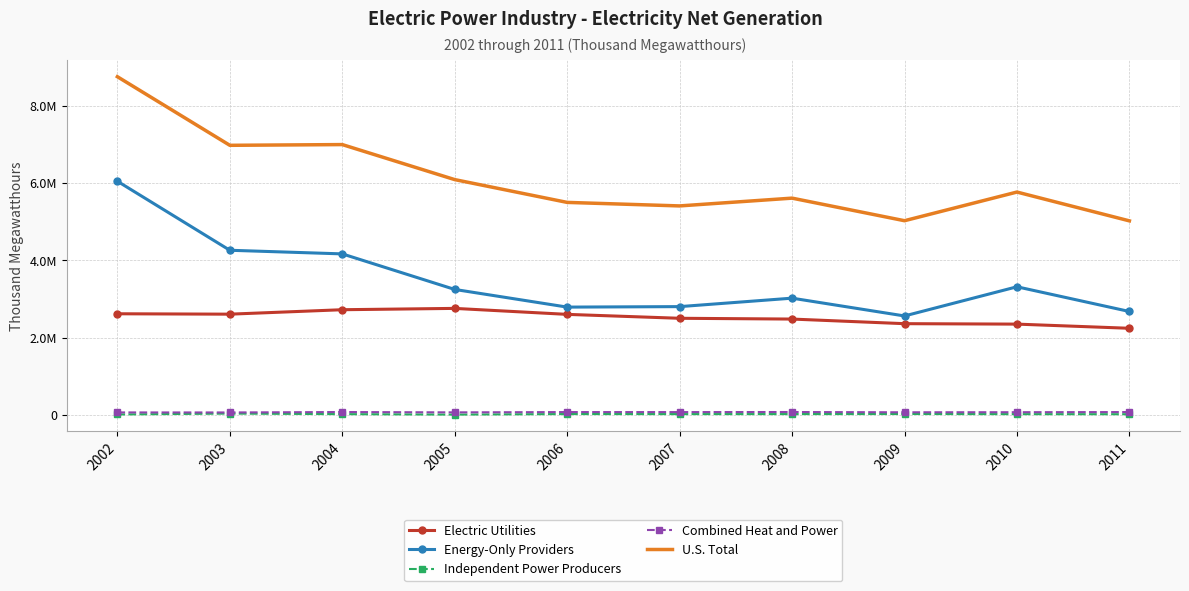

Which has a higher value, 2009 or 2006?

2006